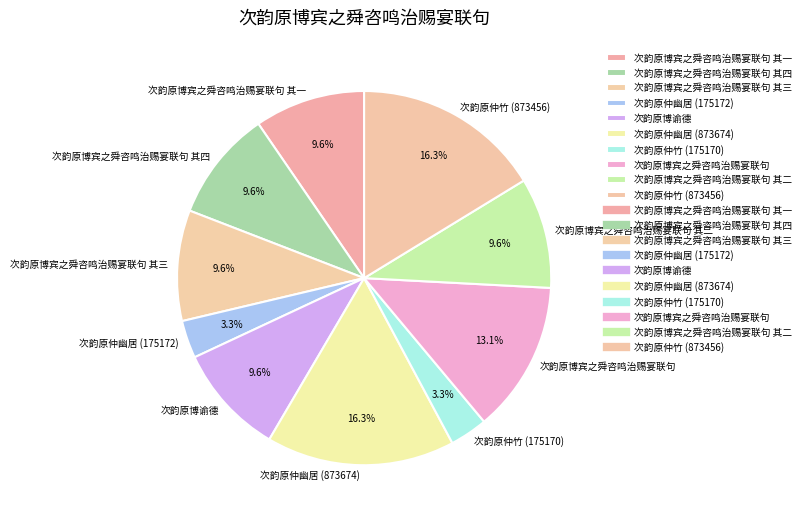

To the nearest percent, what percentage of the pie is 次韵原博谕德?

10%